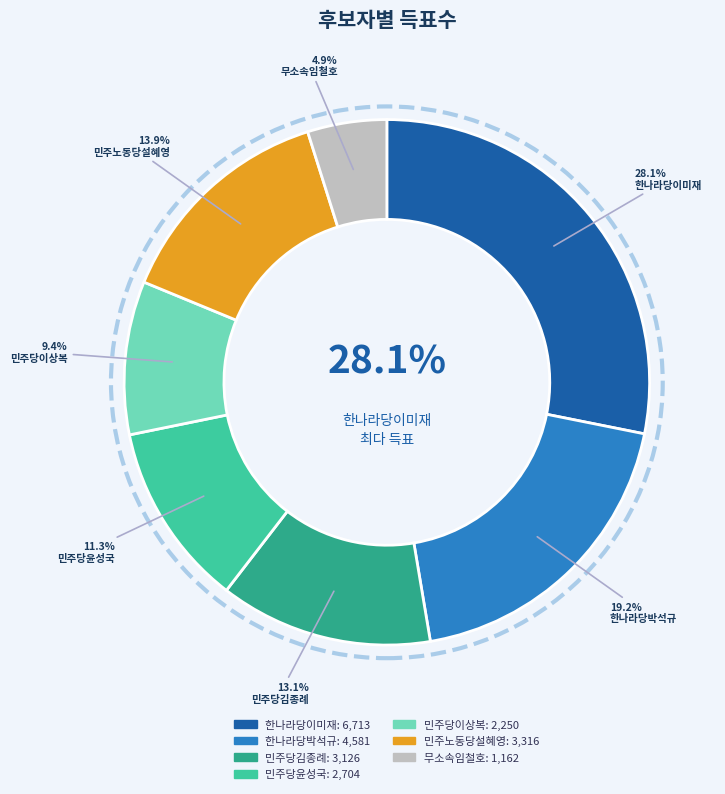

Does 무소속임철호 represent more than half of the total?

No